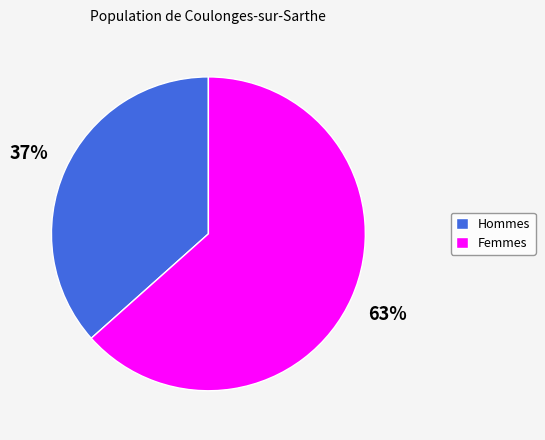

To the nearest percent, what is the average slice percentage?

50%